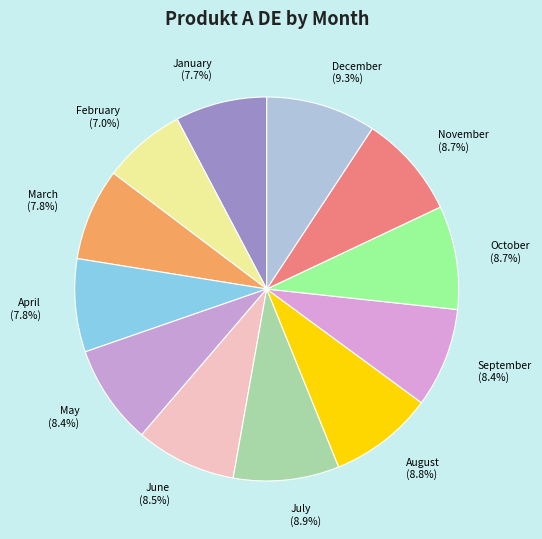

What percentage is the February slice, to the nearest percent?

7%